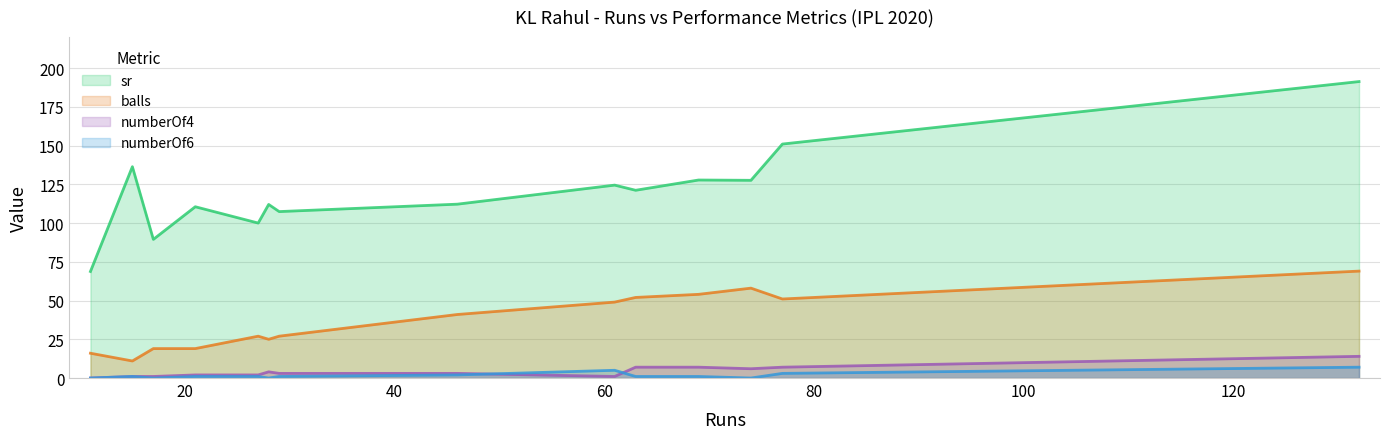

What value does the sr series have at 27?

100.0